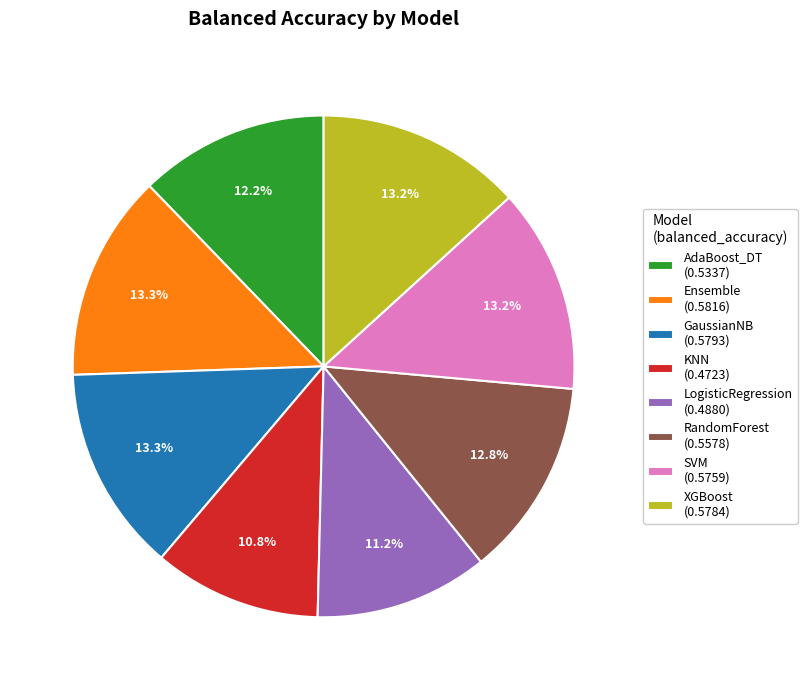

Do Ensemble and KNN together represent more than half of the pie?

No